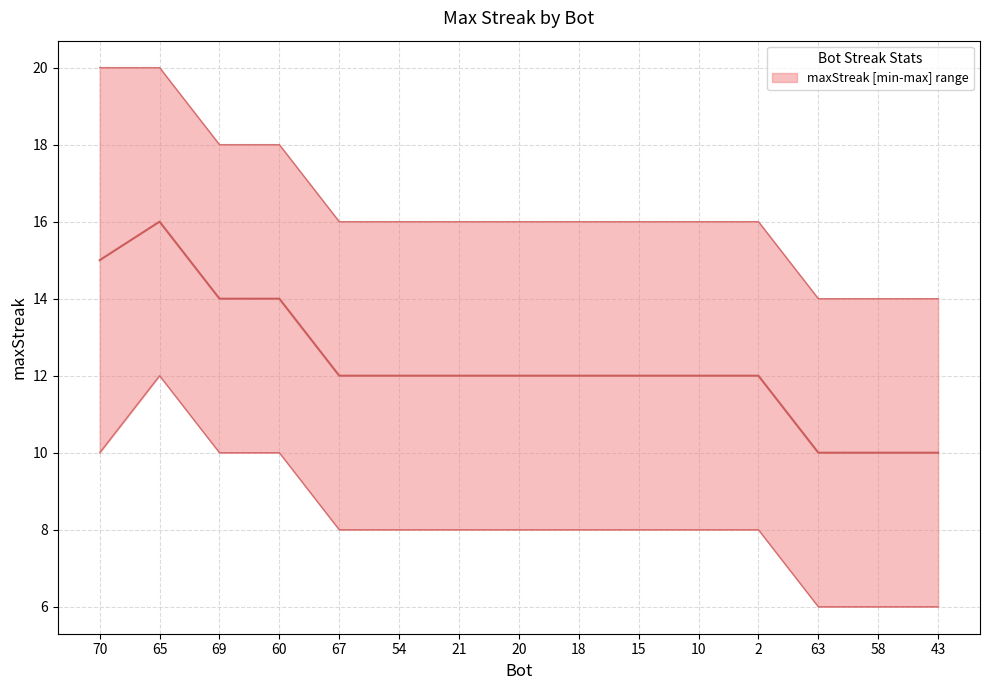

Which category has the lowest value across all series?

63